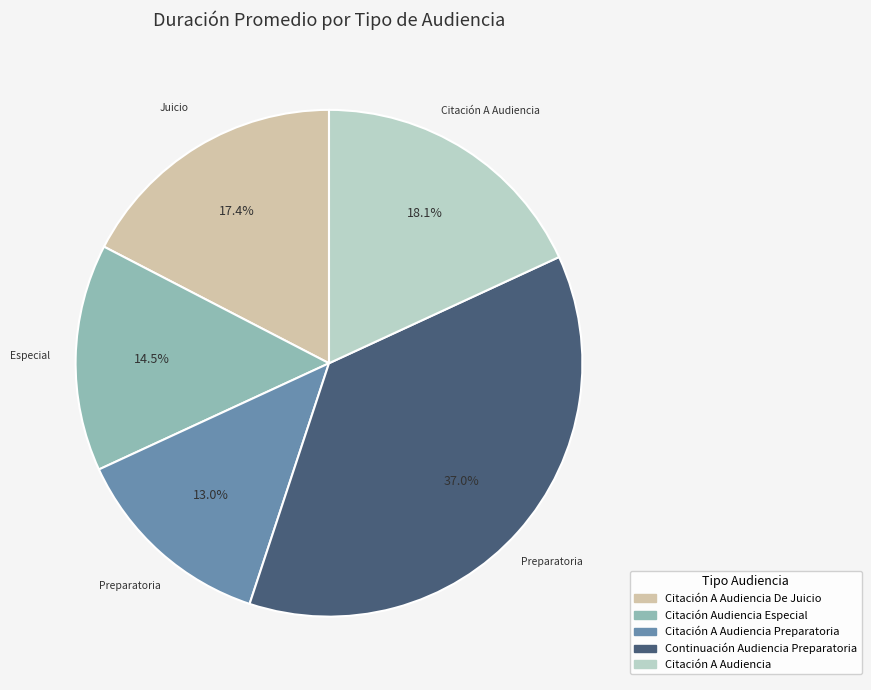

Is there any slice that represents more than half of the pie?

No